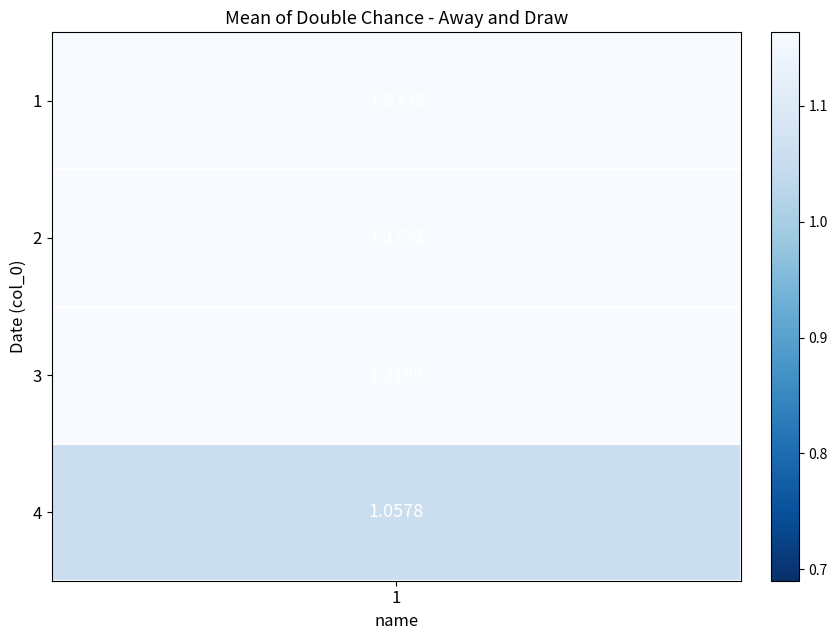

The value of 2 at 7 is 1.8. True or false?

False